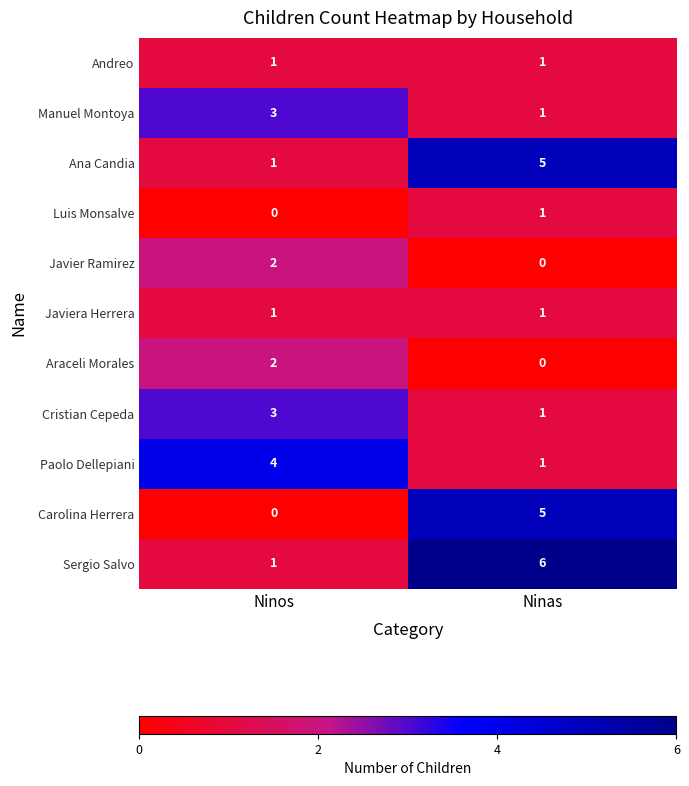

What is the total value across all series at Ninos?

18